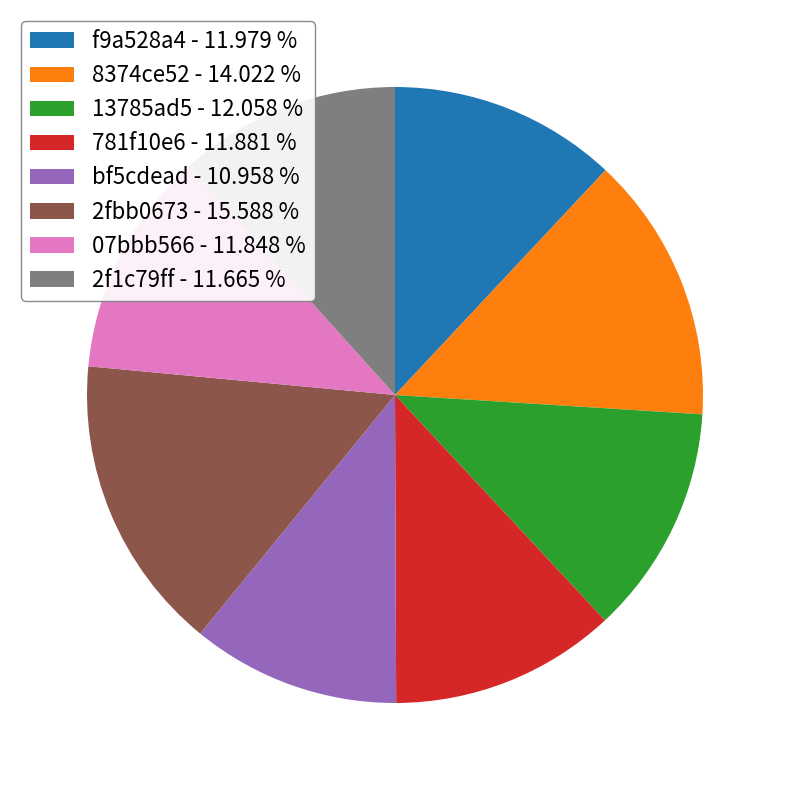

Combined, do f9a528a4 - 11.979 % and 781f10e6 - 11.881 % account for over 50%?

No